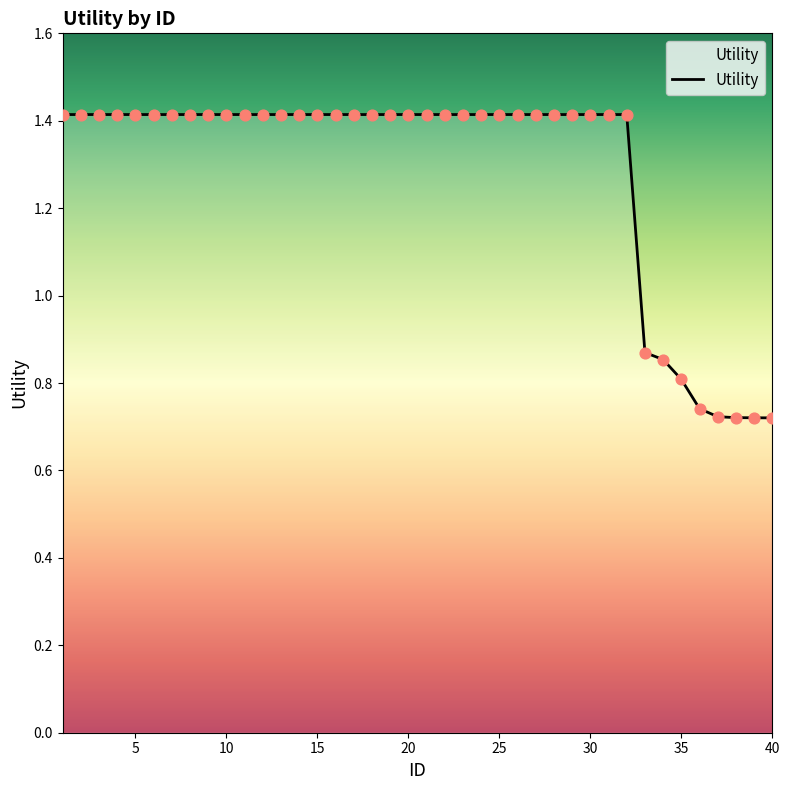

What is the maximum value shown in the chart?

1.4